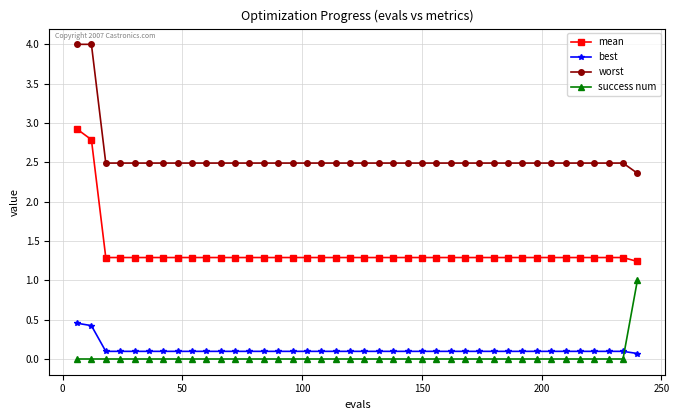

What is the average value of the worst series?

2.6